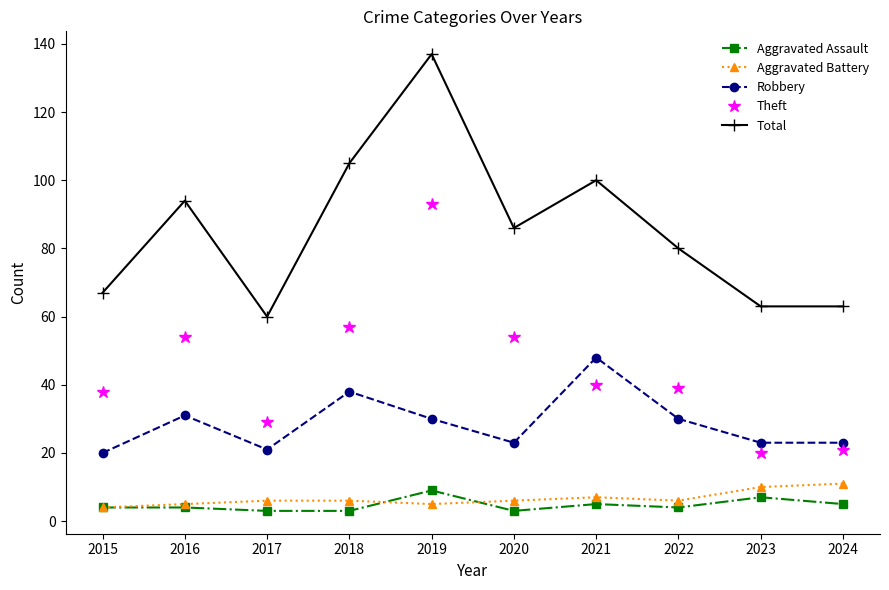

What is the greatest value displayed?

137